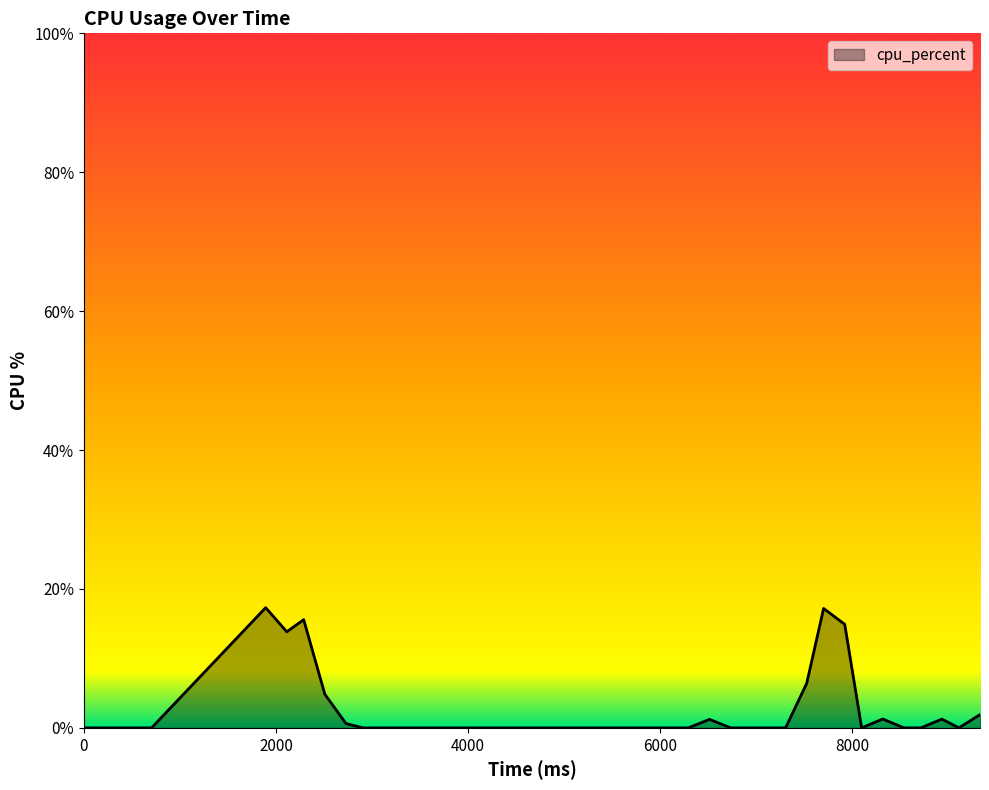

What is the greatest value displayed?

17.3